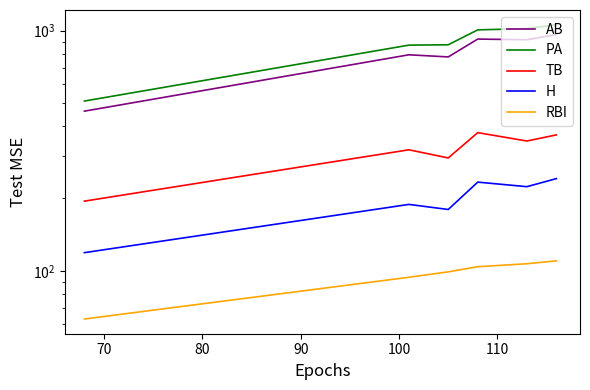

True or false: AB and PA cross at least once.

False